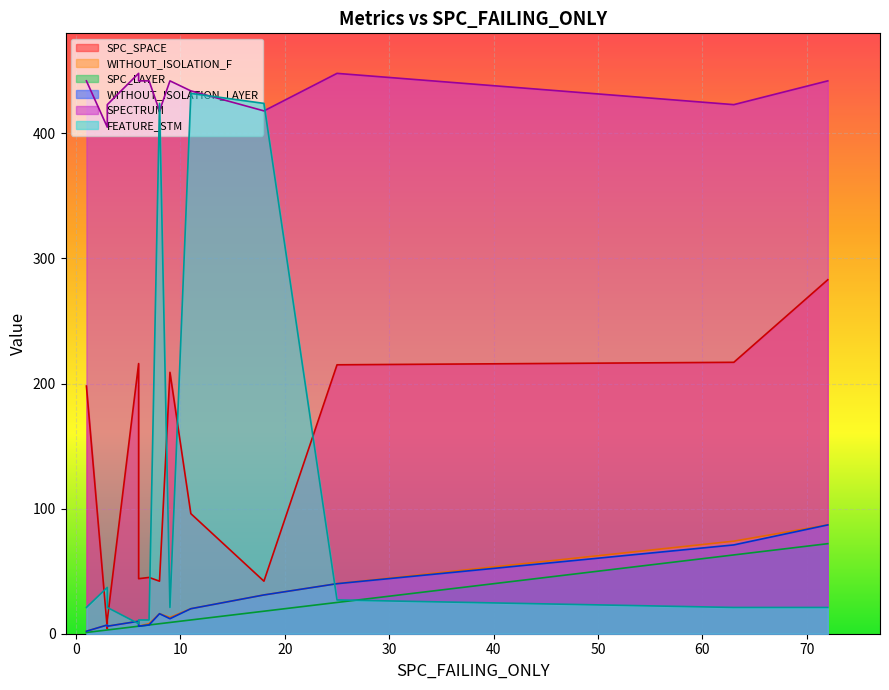

Does the chart display data point markers on the line(s)?

No